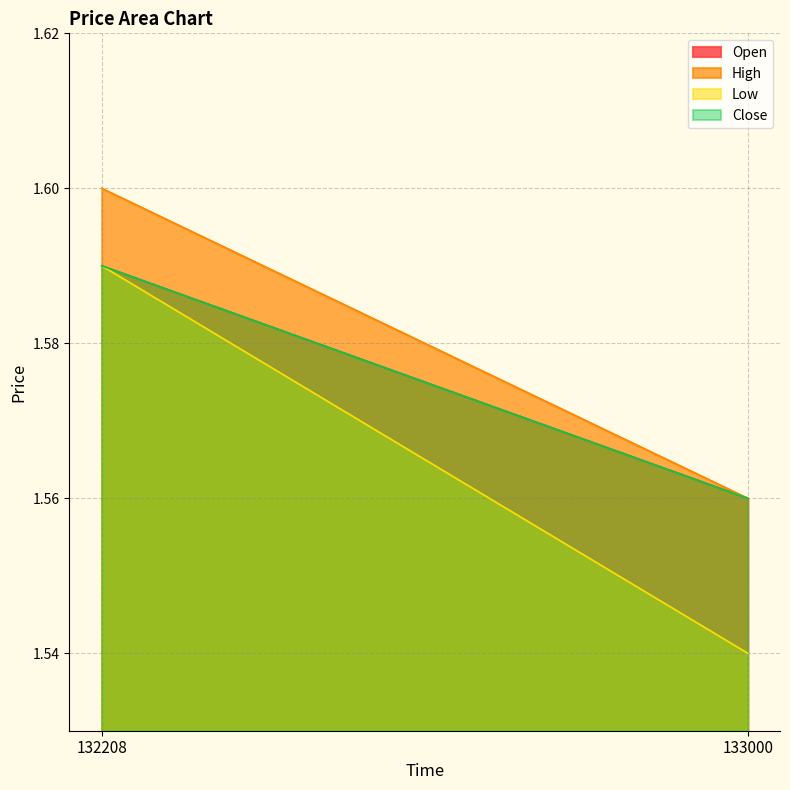

Which series has the largest total across all categories?

High